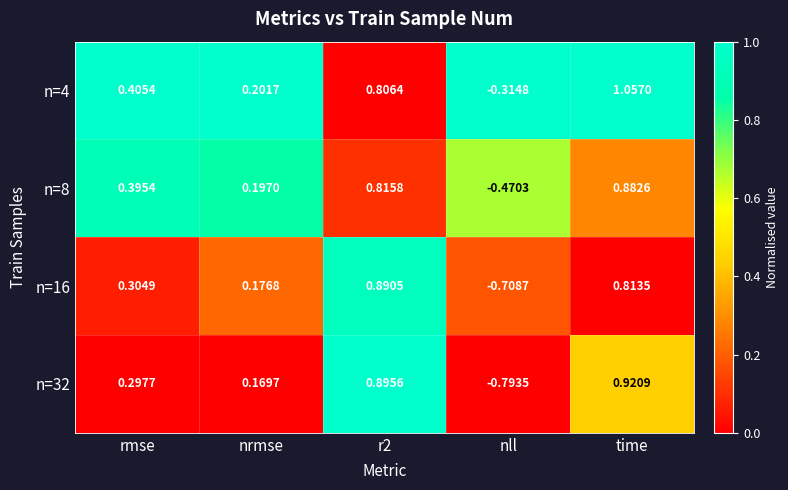

Is the value of n=8 at rmse greater than the value of n=4 at time?

No